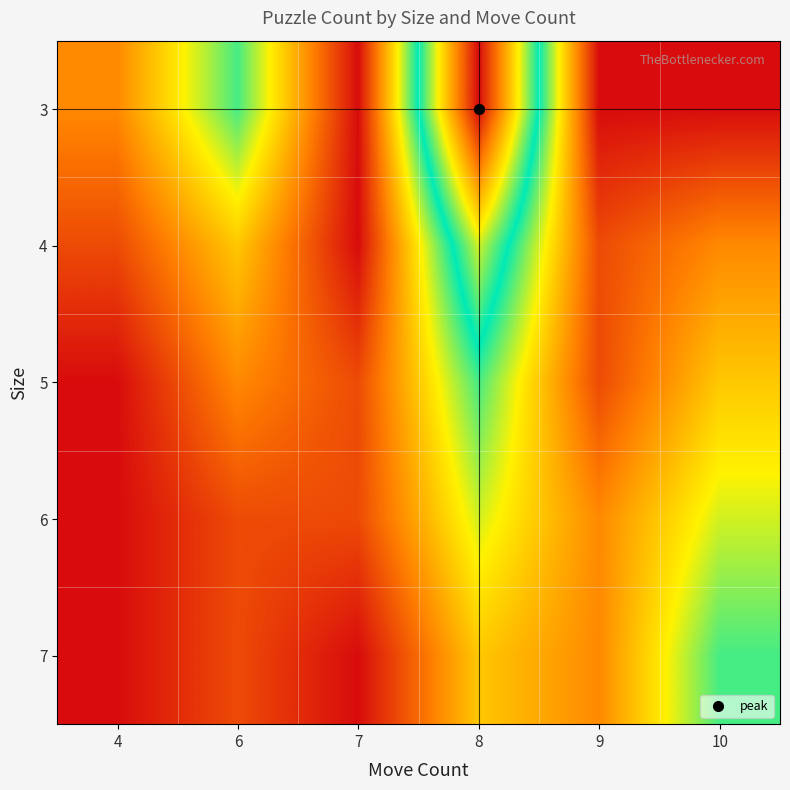

What is the spread (max minus min) of values at 4?

2